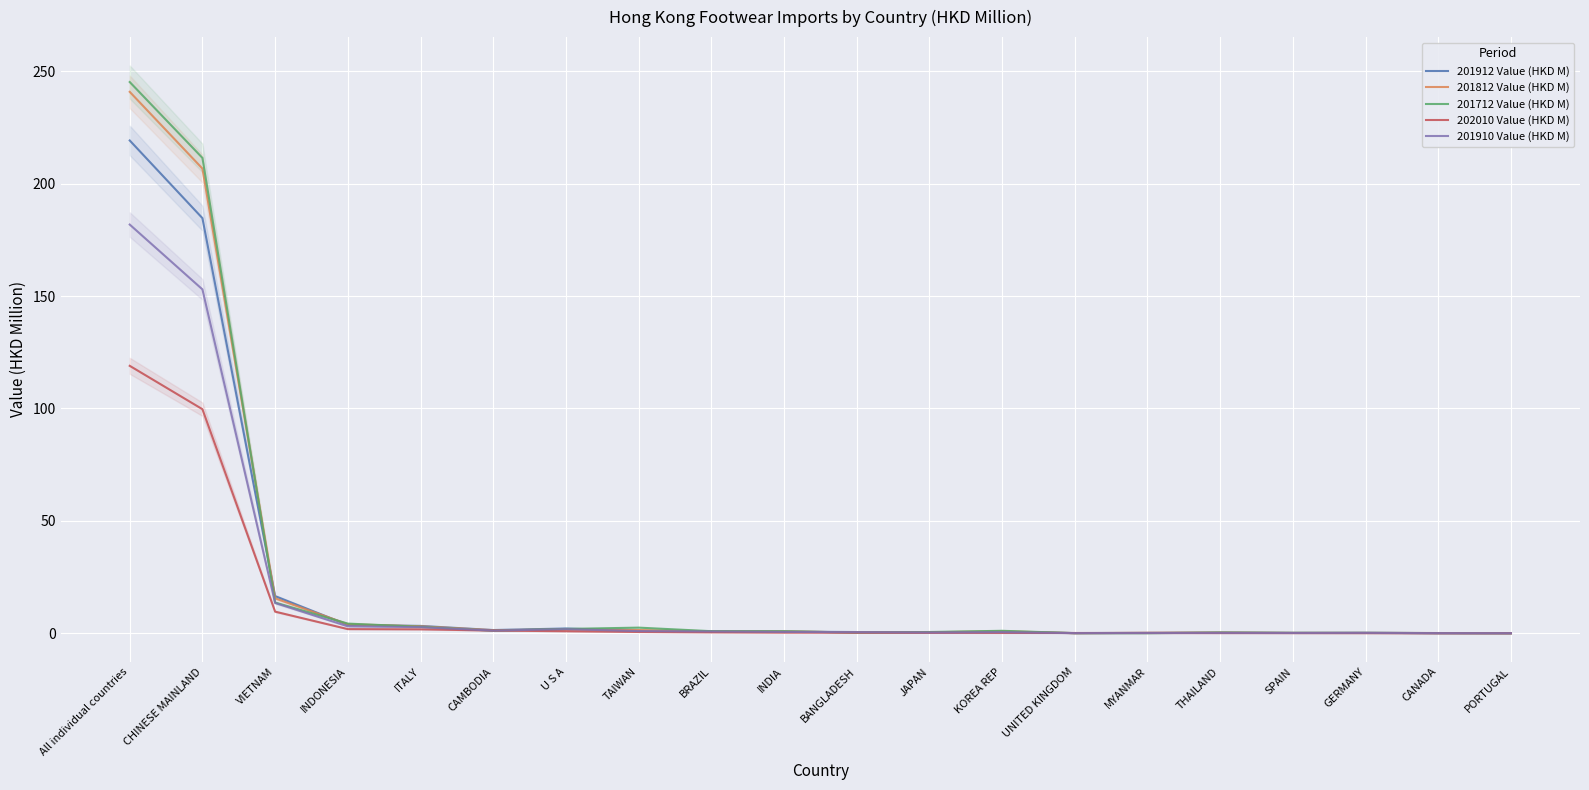

What are all the series names shown in the legend?

201912 Value (HKD M), 201812 Value (HKD M), 201712 Value (HKD M), 202010 Value (HKD M), 201910 Value (HKD M)